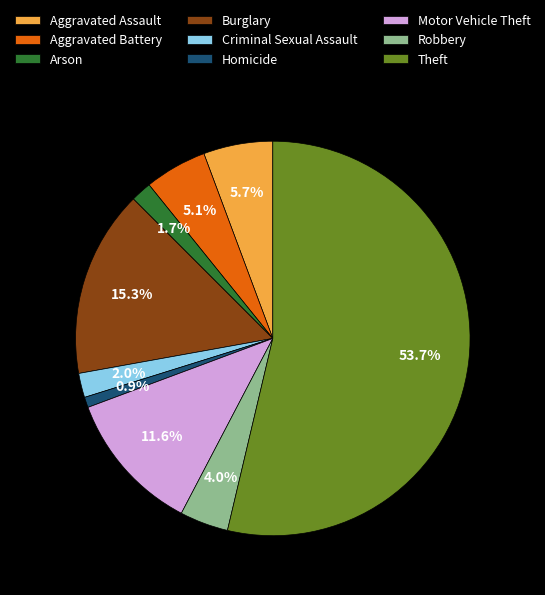

Which slice represents more than half of the pie?

Theft